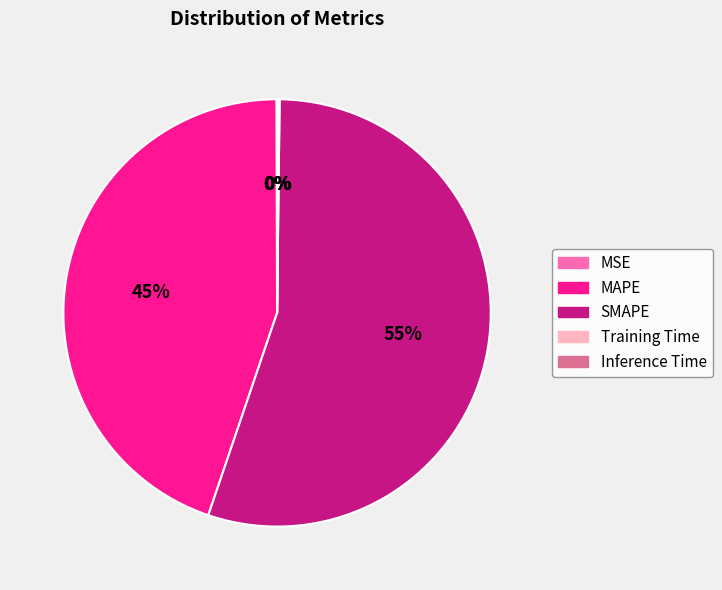

Which category accounts for the majority?

SMAPE